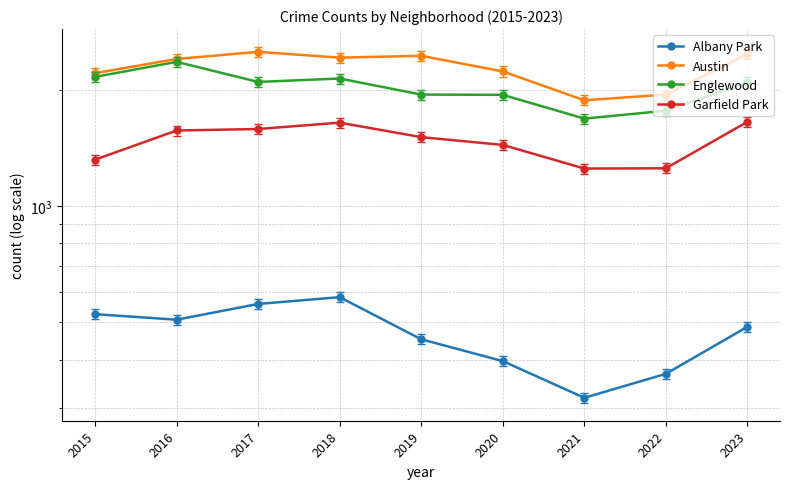

How many lines are shown in the chart?

4